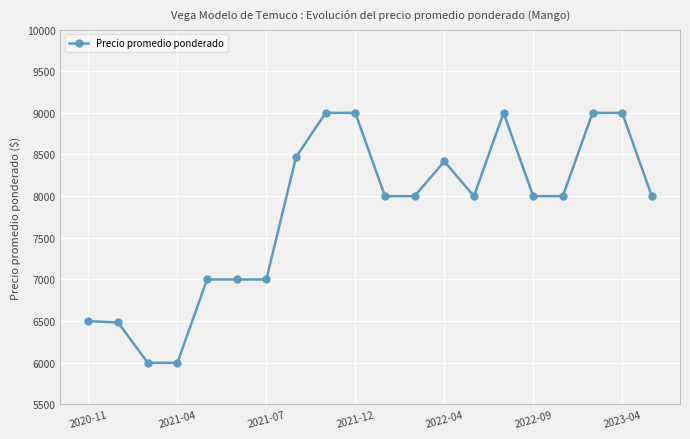

What is the difference between the maximum and minimum values?

3000